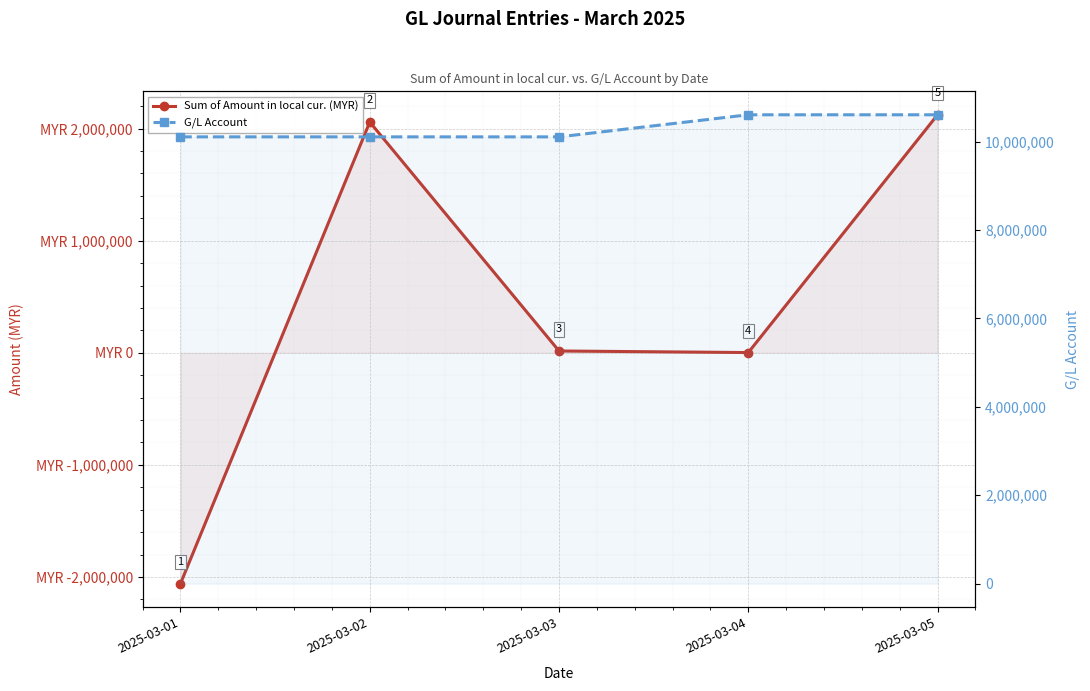

How many data points does each series have?

5